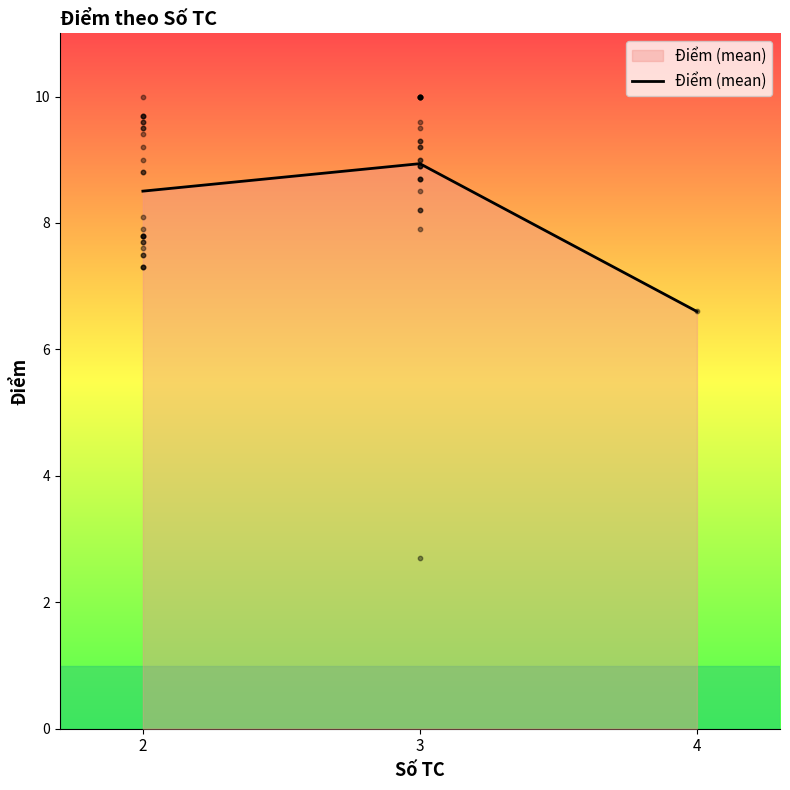

What is the ratio of the value at 3 to the value at 2?

1.1